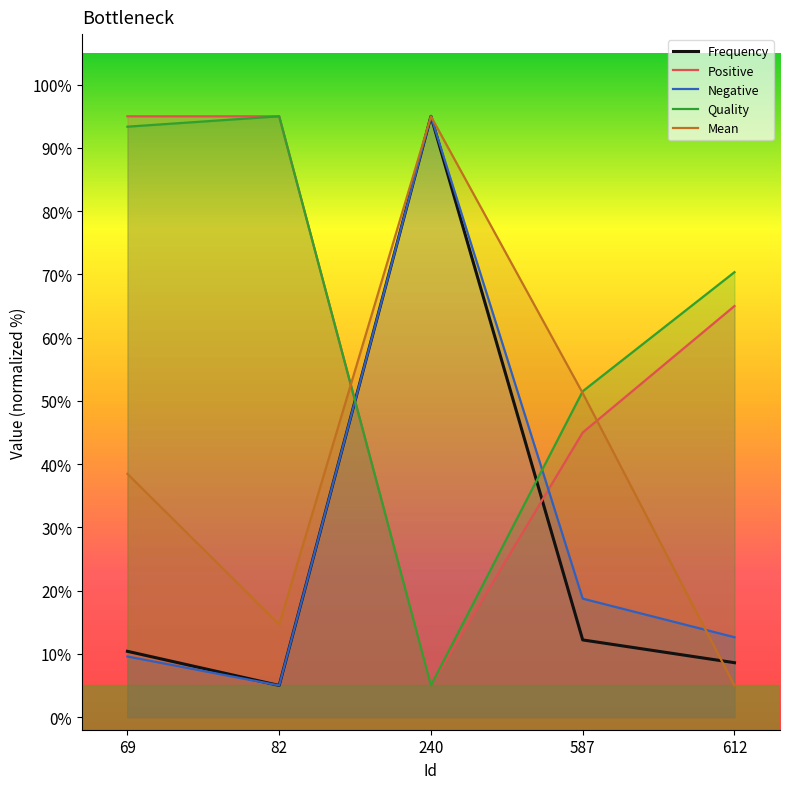

What is the total value across all series at 612?

161.6